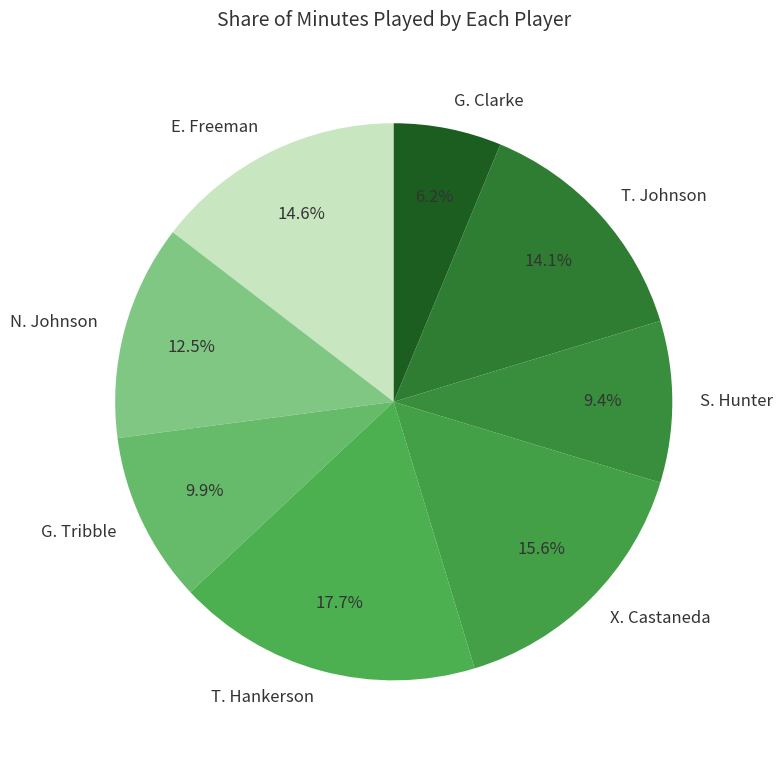

Combined, what portion of the pie is N. Johnson and T. Johnson?

26.6%